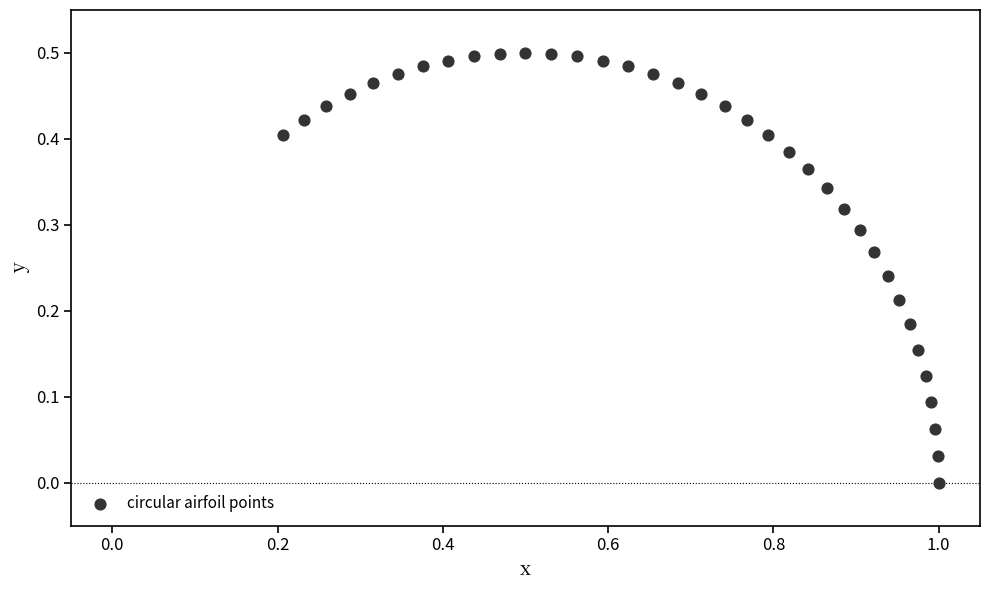

What is the range of X values (max minus min)?

0.8